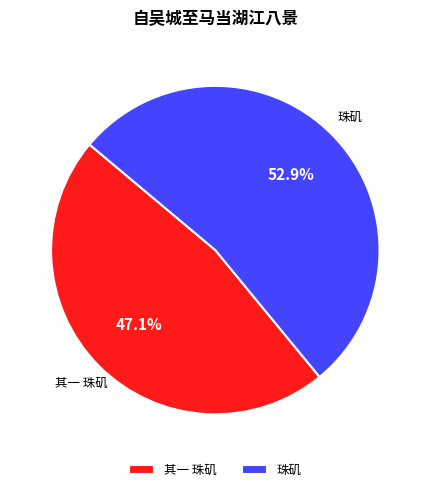

What portion of the pie excludes 珠矶?

47.1%